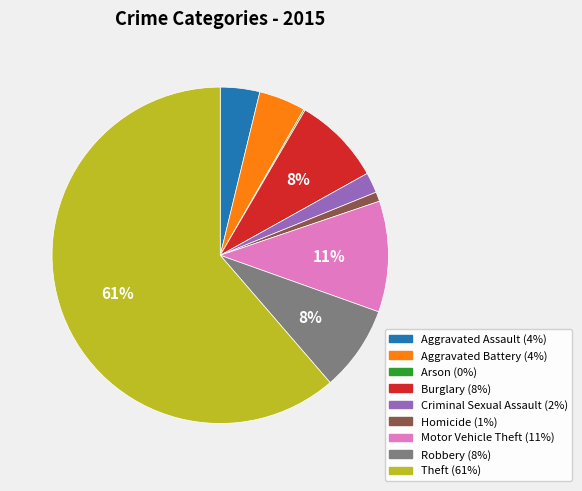

Is the sum of Burglary and Motor Vehicle Theft greater than half?

No